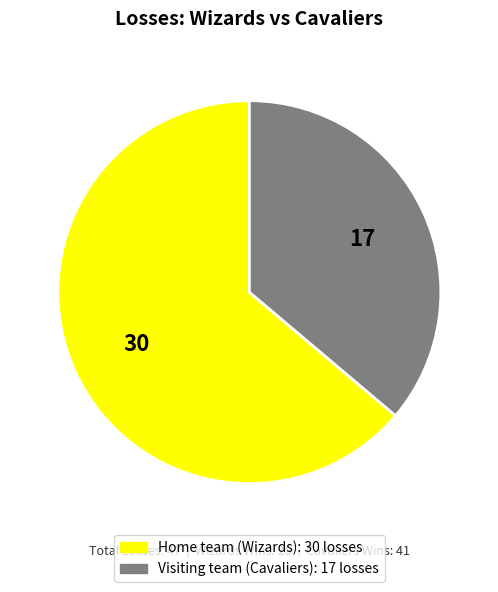

Does any single category account for the majority?

Yes